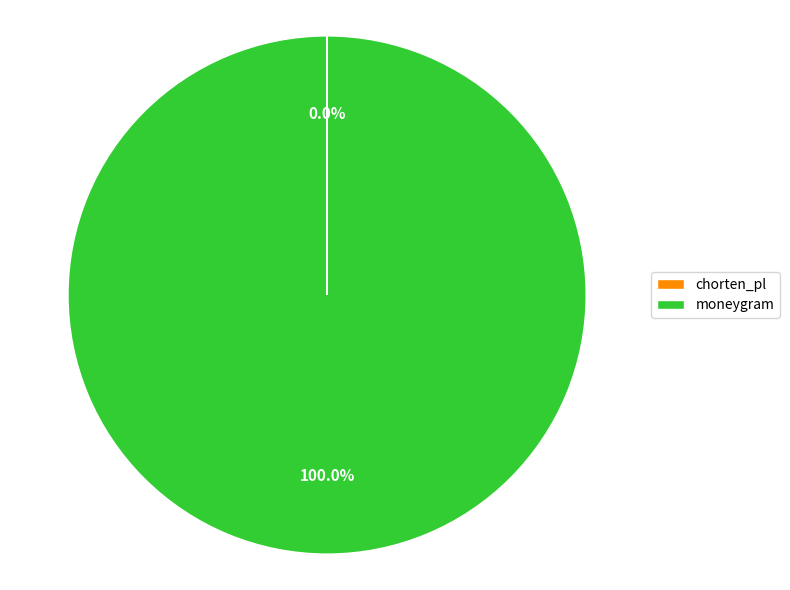

Which category has the biggest portion of the pie?

moneygram